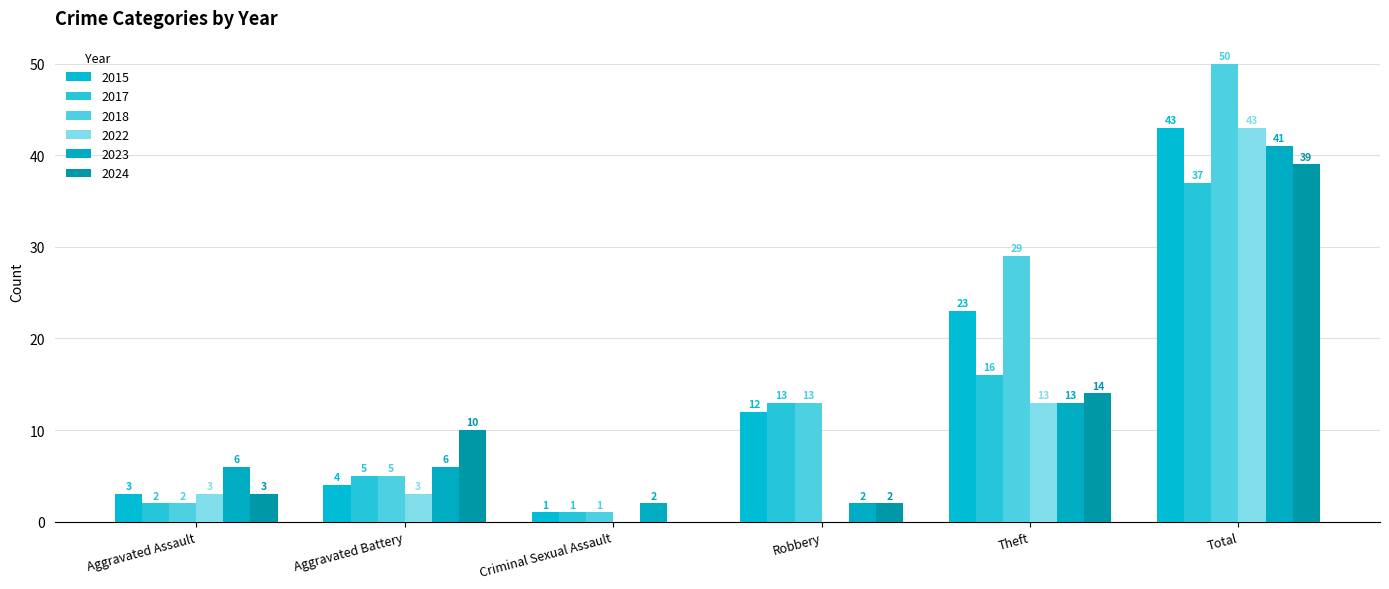

Does the chart contain stacked bars?

No